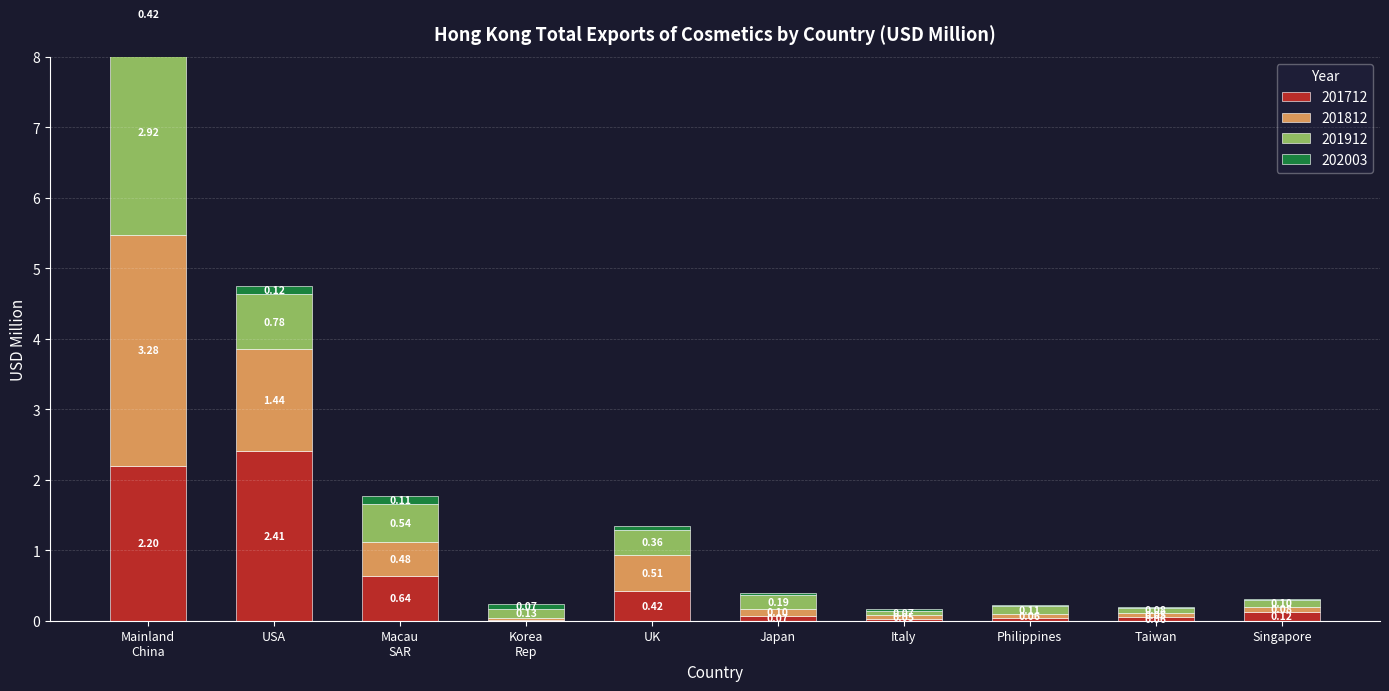

Rank the categories by 201712 value from highest to lowest.

USA, Mainland China, Macau SAR, UK, Singapore, Japan, Taiwan, Philippines, Italy, Korea Rep